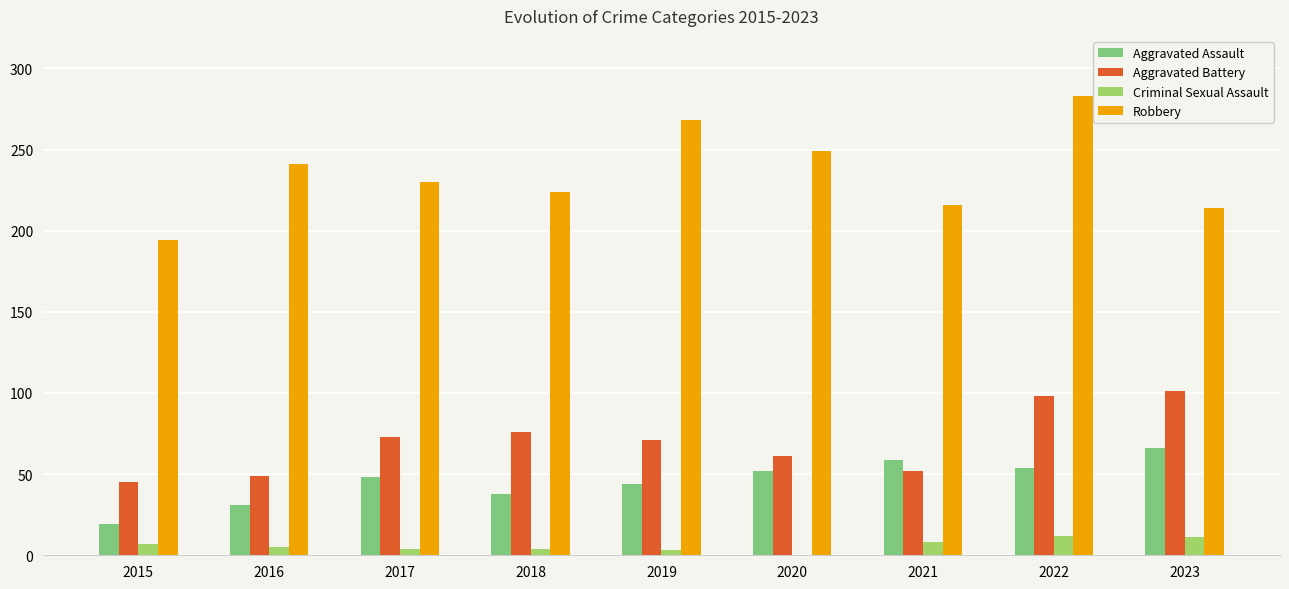

True or false: Aggravated Battery has a value of 49 at 2016.

True